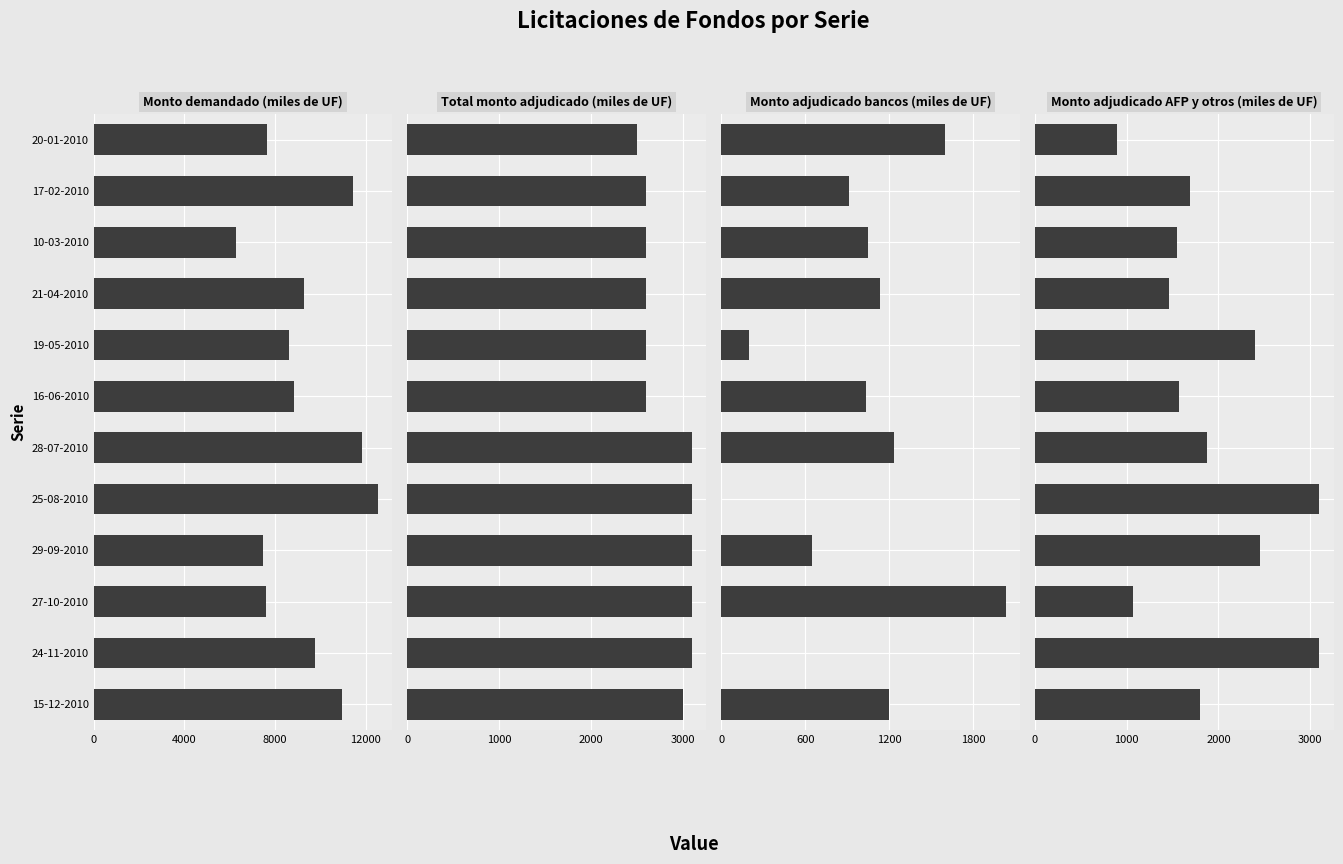

Is it true that Monto demandado (miles de UF) equals 9265 at 21-04-2010?

True